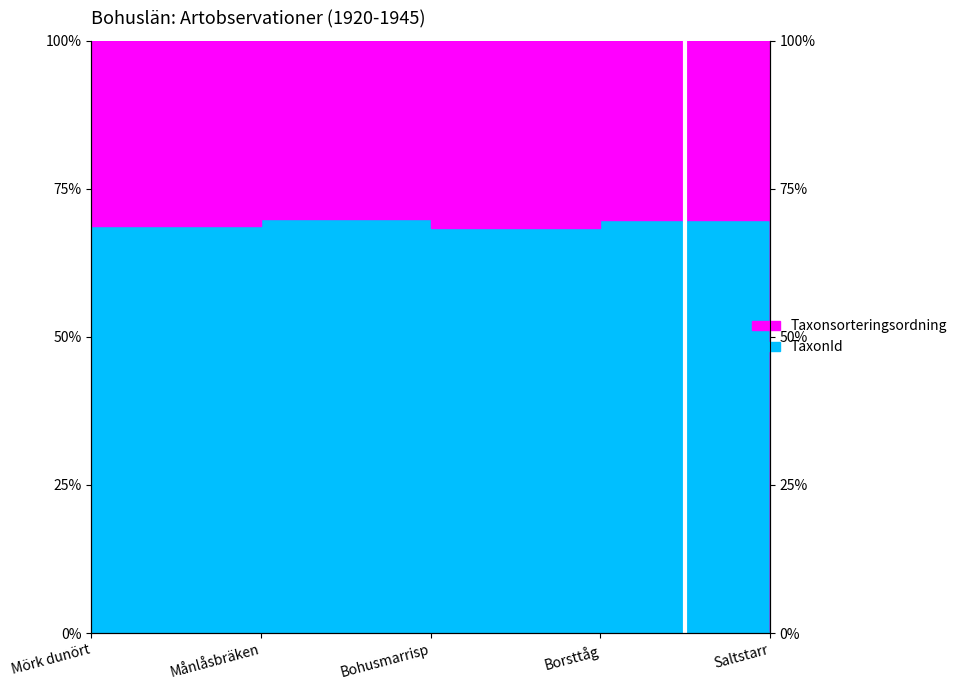

Does the chart have visible grid lines?

No